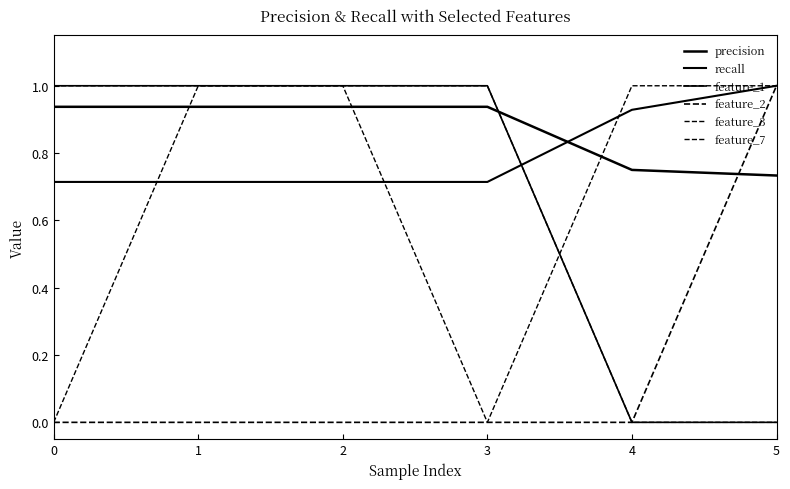

Is this an area chart (filled region under the line)?

No